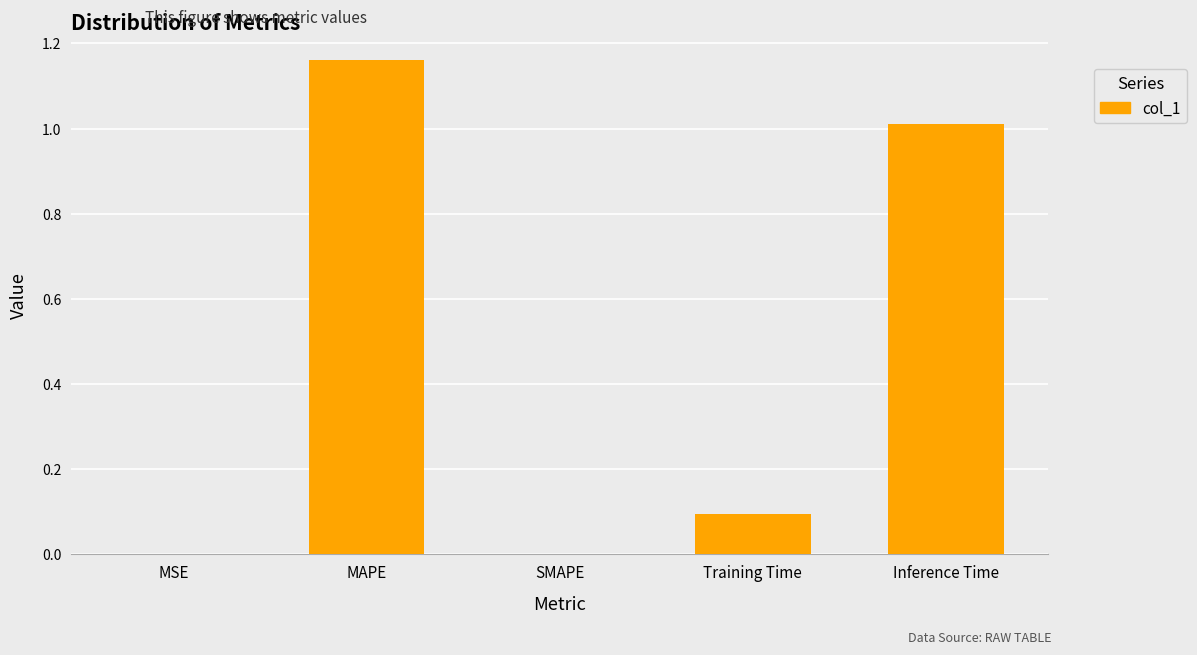

Count the number of categories in the chart.

5